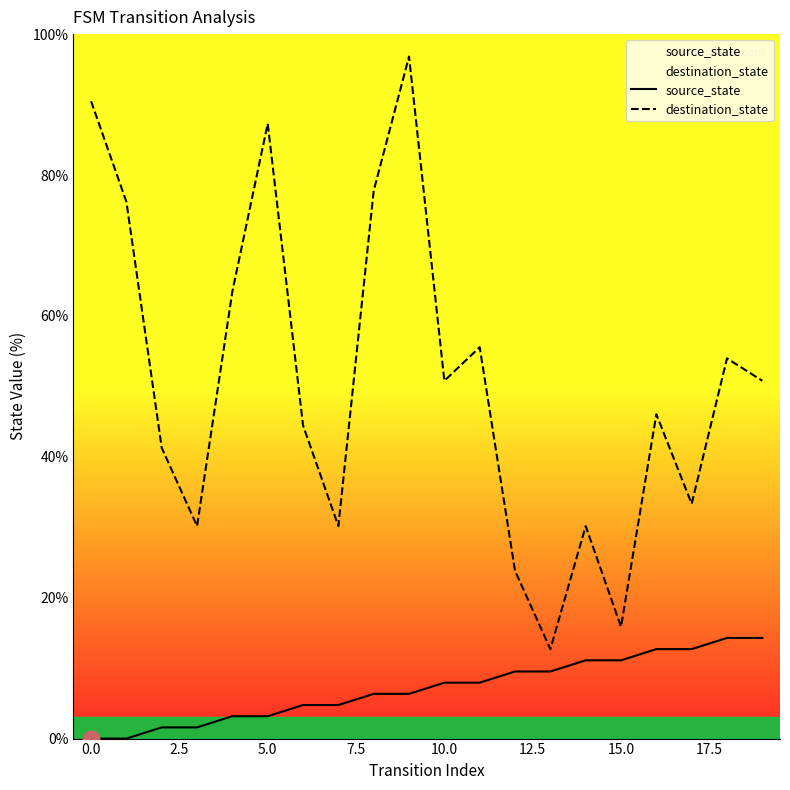

What is the spread (max minus min) of values at 13?

3.2